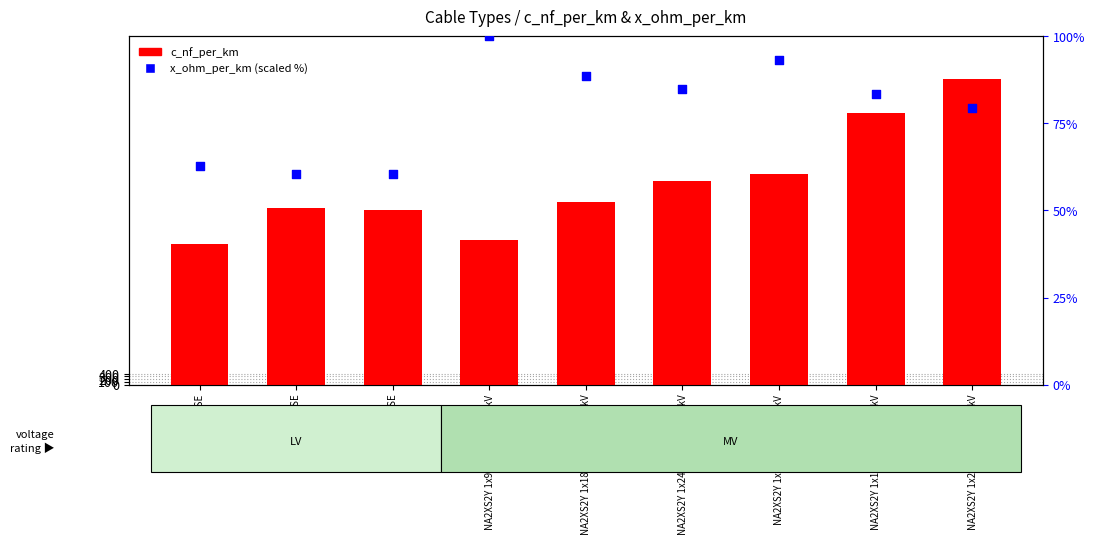

At how many categories does at least one series exceed 244?

7